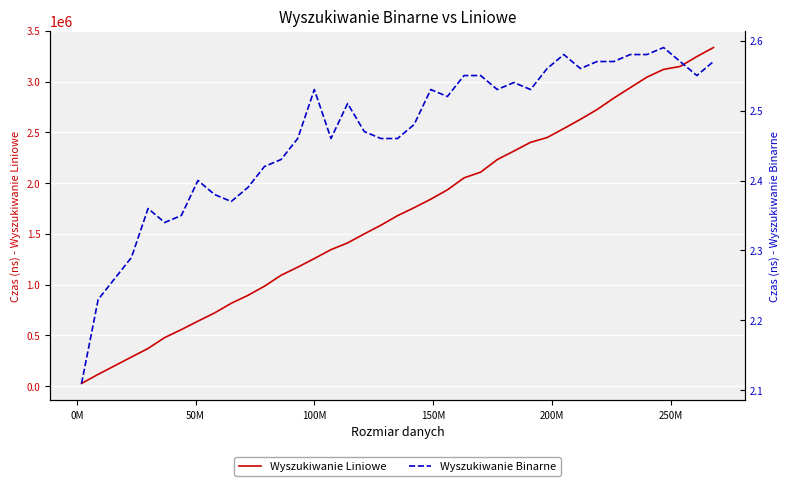

What is the difference between the maximum and minimum values in the Wyszukiwanie Liniowe series?

3310525